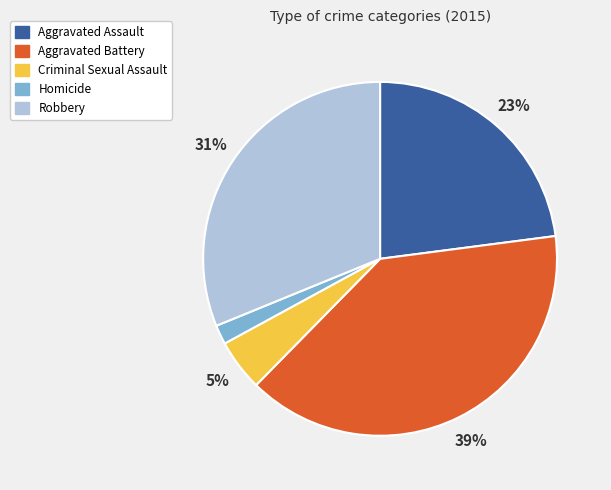

To the nearest percent, what percentage of the pie is Criminal Sexual Assault?

5%